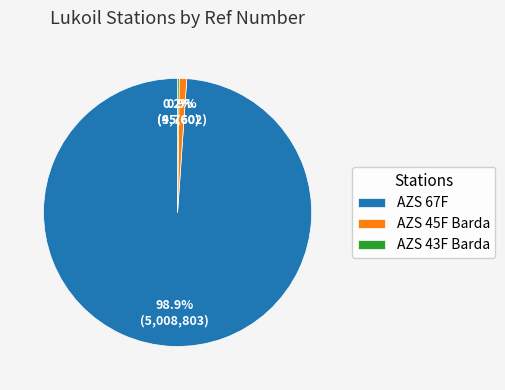

What is the largest slice in the pie chart?

AZS 67F